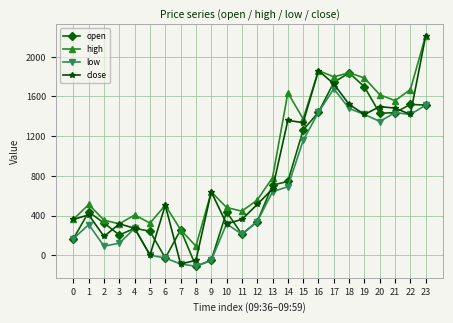

How many data points in open are less than 436?

11